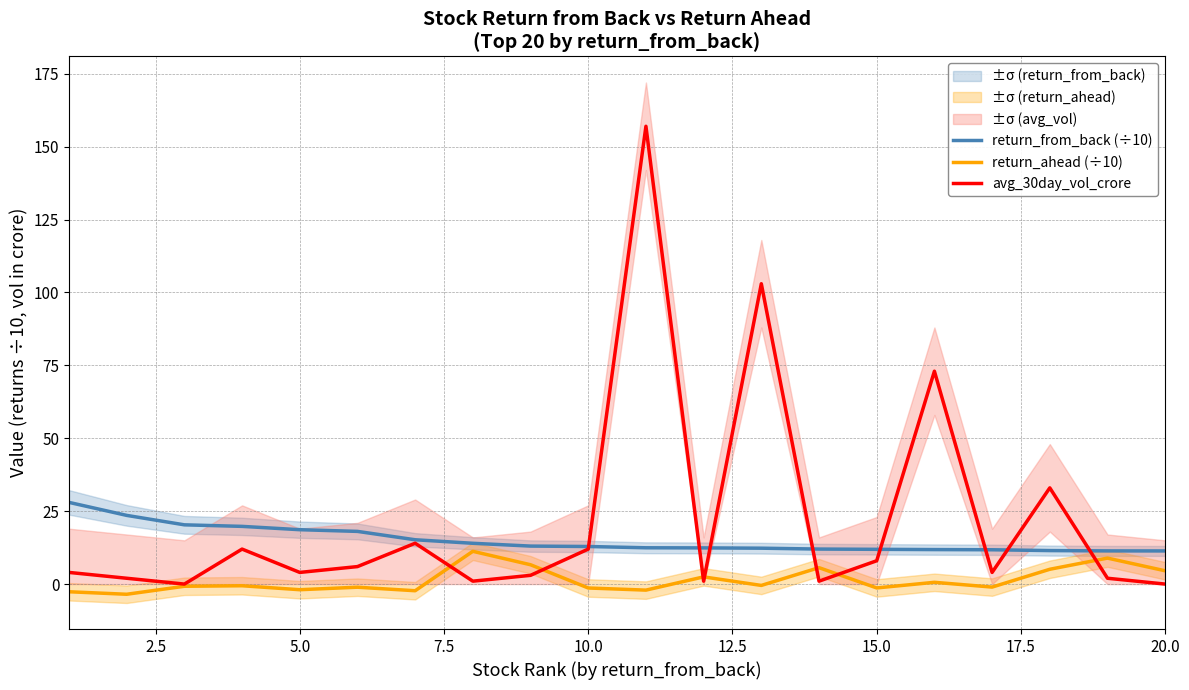

How many lines are shown in the chart?

3